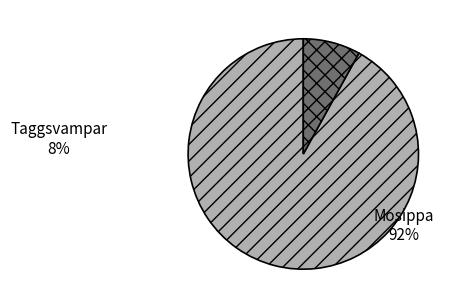

Rank the categories by value from lowest to highest.

Taggsvampar, Mosippa